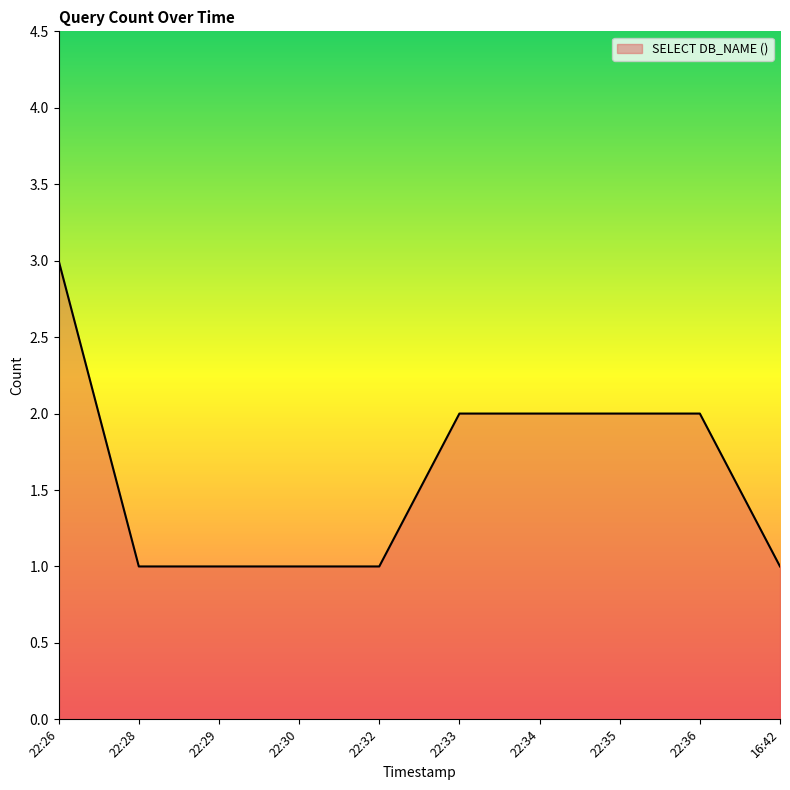

What is the difference between the second highest and minimum values?

1